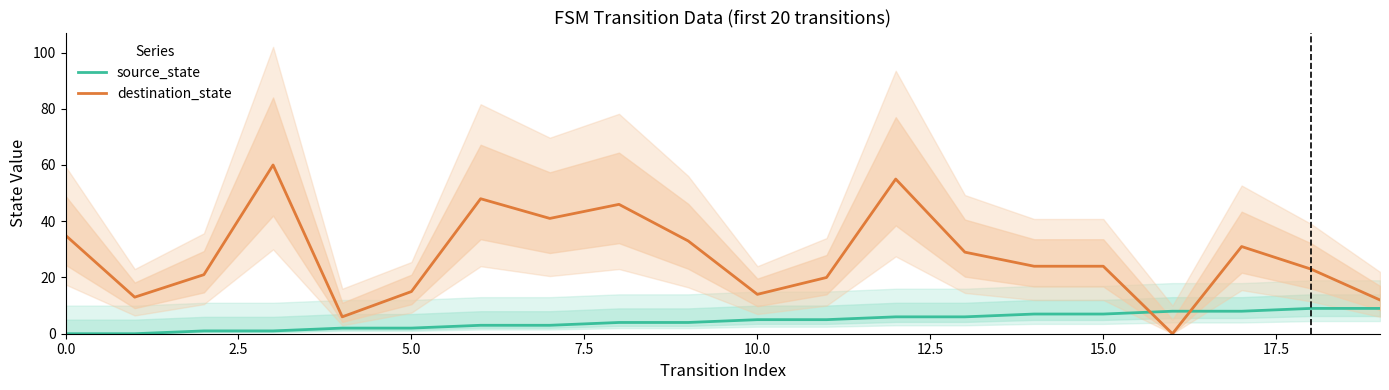

Which series ends up on top after the final intersection of destination_state and source_state?

destination_state